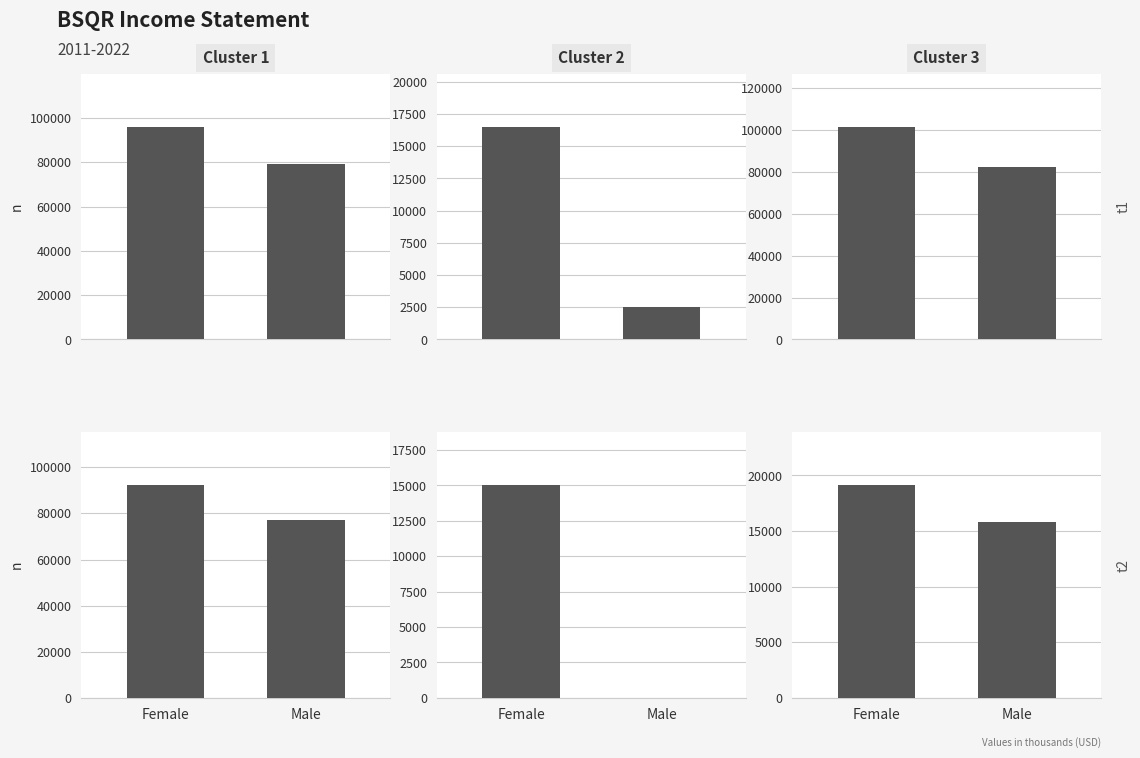

How many Cluster 2 values are between 0 and 15000?

2